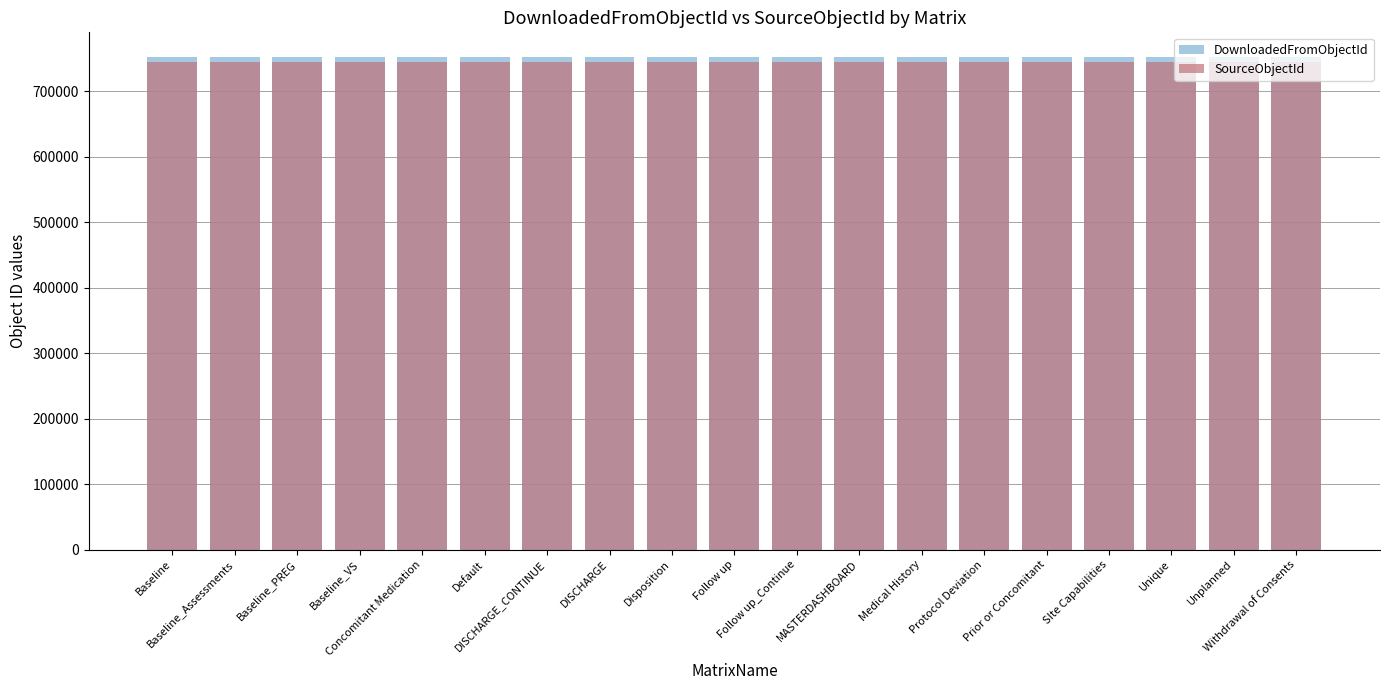

What is the label of the 14th bar from the left?

Protocol Deviation